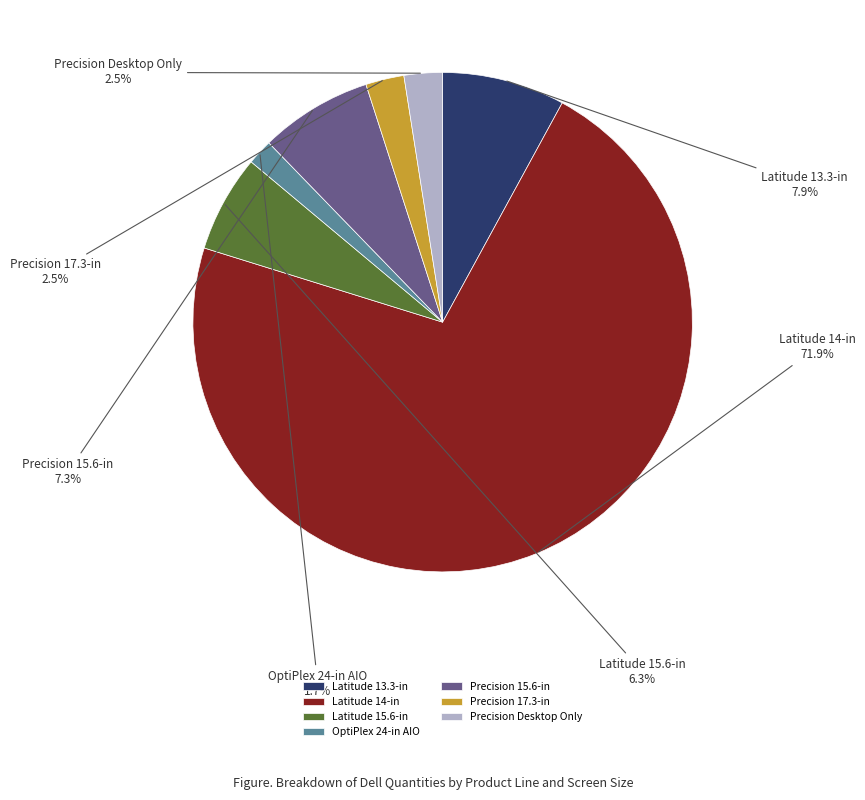

Count the number of slices in the pie.

7